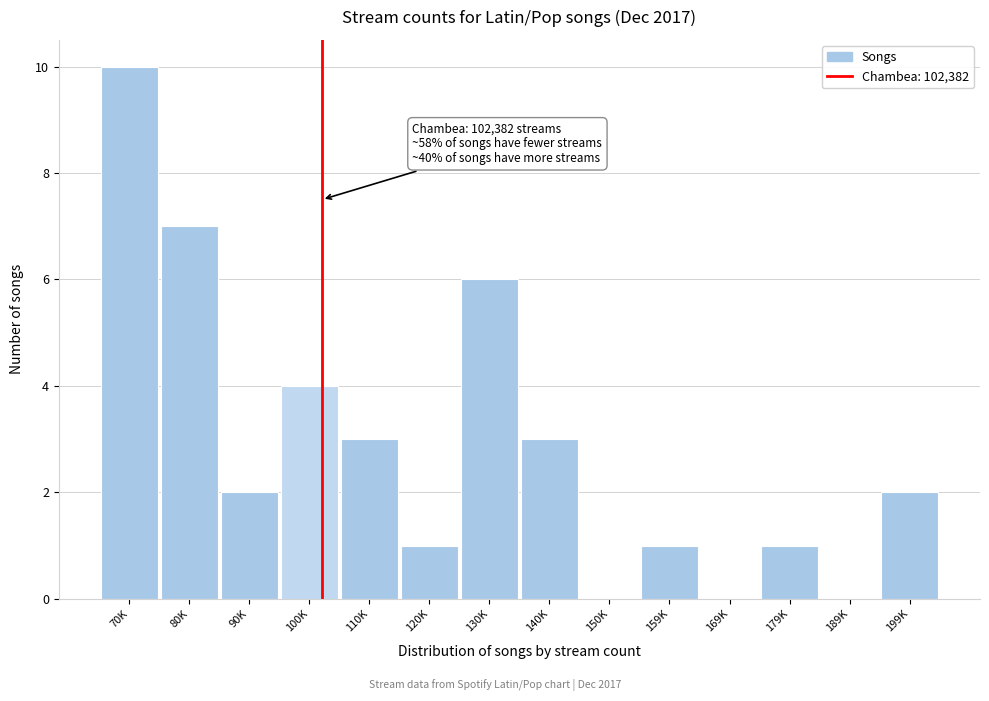

Reading left to right, extract all data points from this chart.

70K=10	80K=7	90K=2	100K=4	110K=3	120K=1	130K=6	140K=3	150K=0	159K=1	169K=0	179K=1	189K=0	199K=2